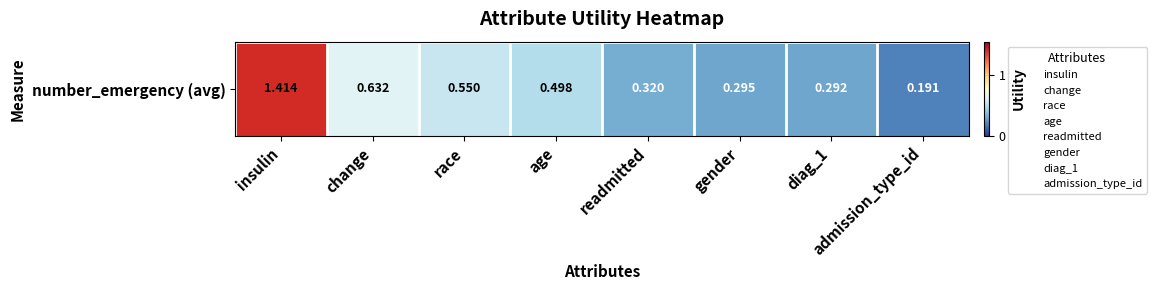

The value at age is 0.5. True or false?

True